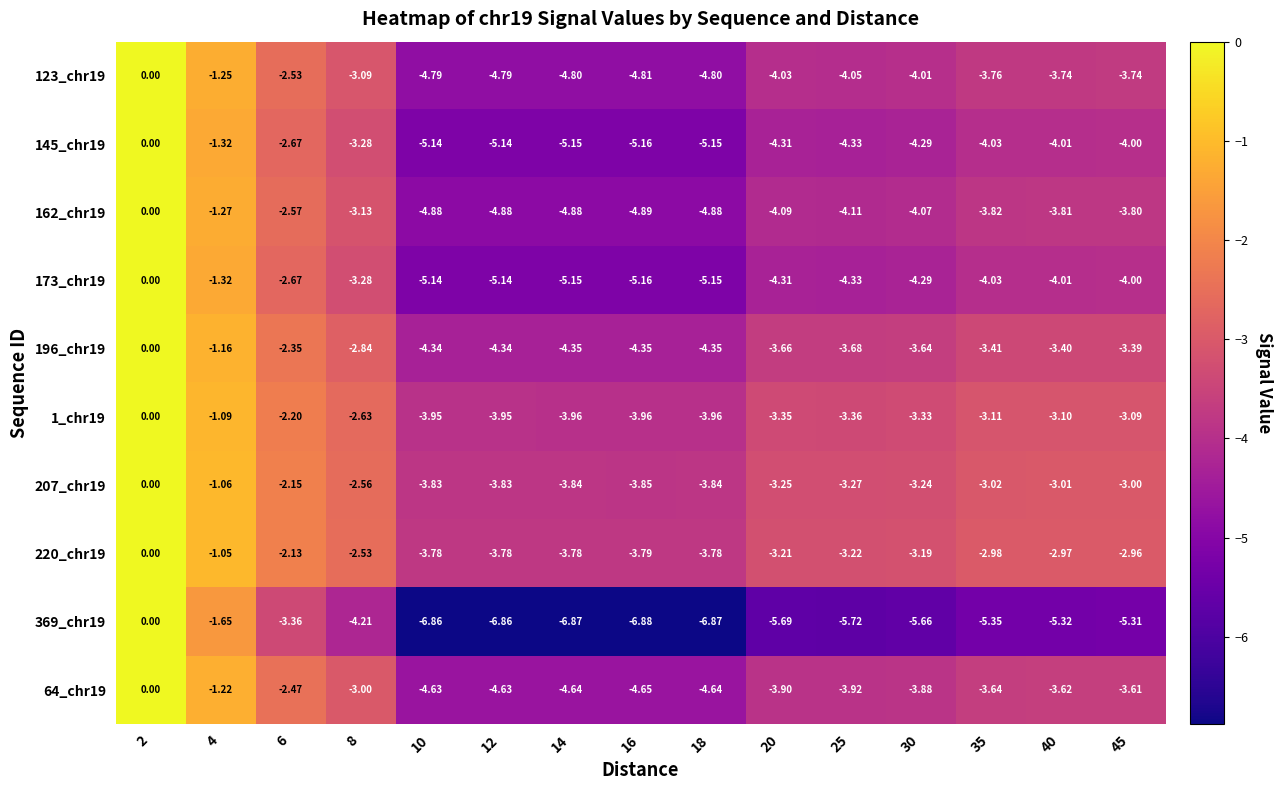

Is the value of 123_chr19 at 30 greater than the value of 196_chr19 at 2?

No